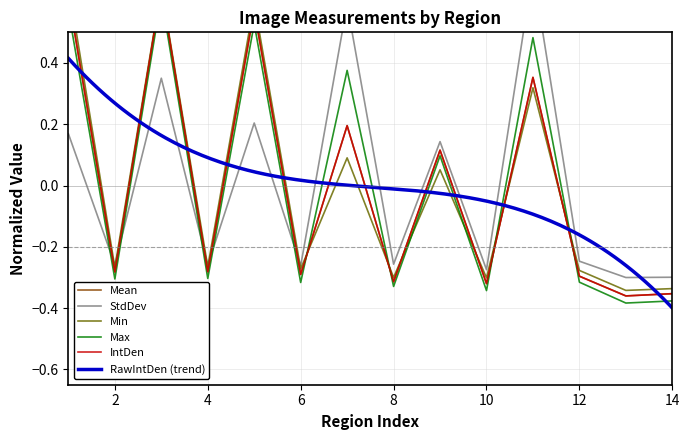

At which label is Min closest to 0?

9